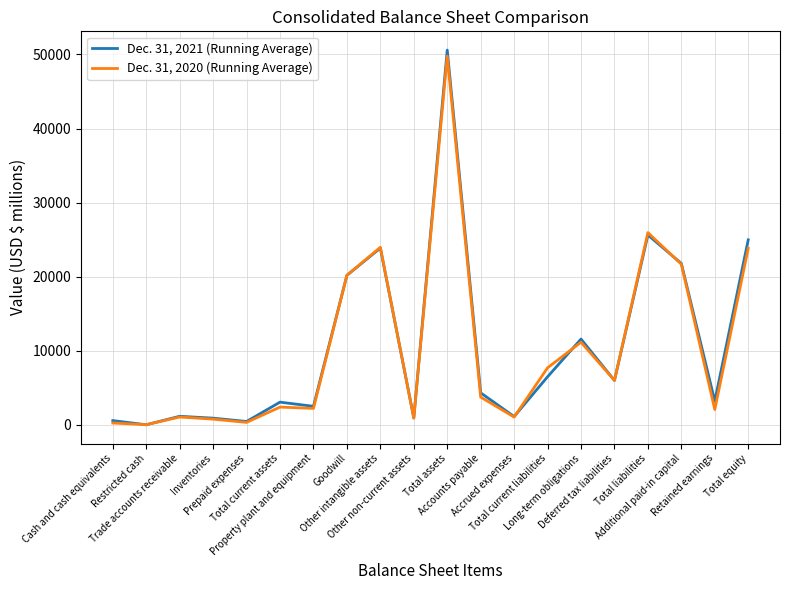

What is the difference between the Dec. 31, 2021 (Running Average) values at Retained earnings and Inventories?

2305